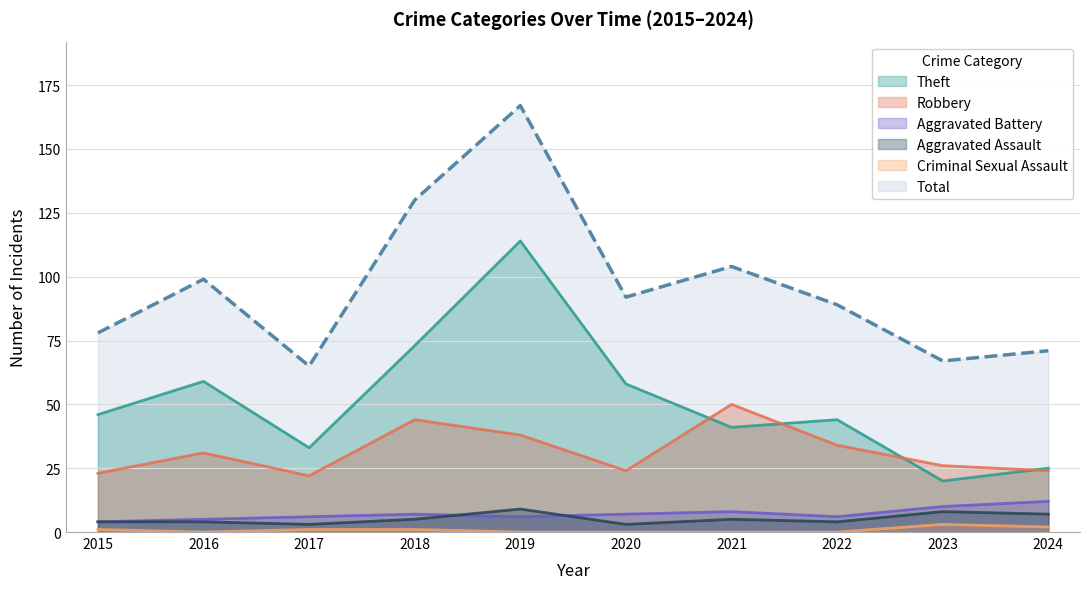

What is the spread (max minus min) of values at 2024?

69